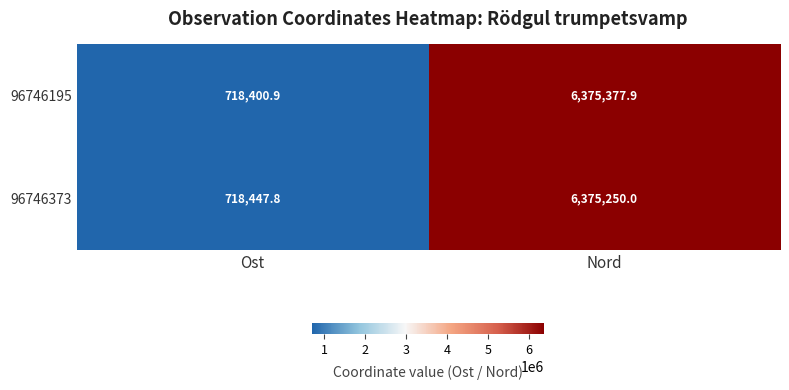

Reading left to right, transcribe all the data shown in this chart.

96746195: Ost=718400.9	Nord=6375377.9
96746373: Ost=718447.8	Nord=6375250.0